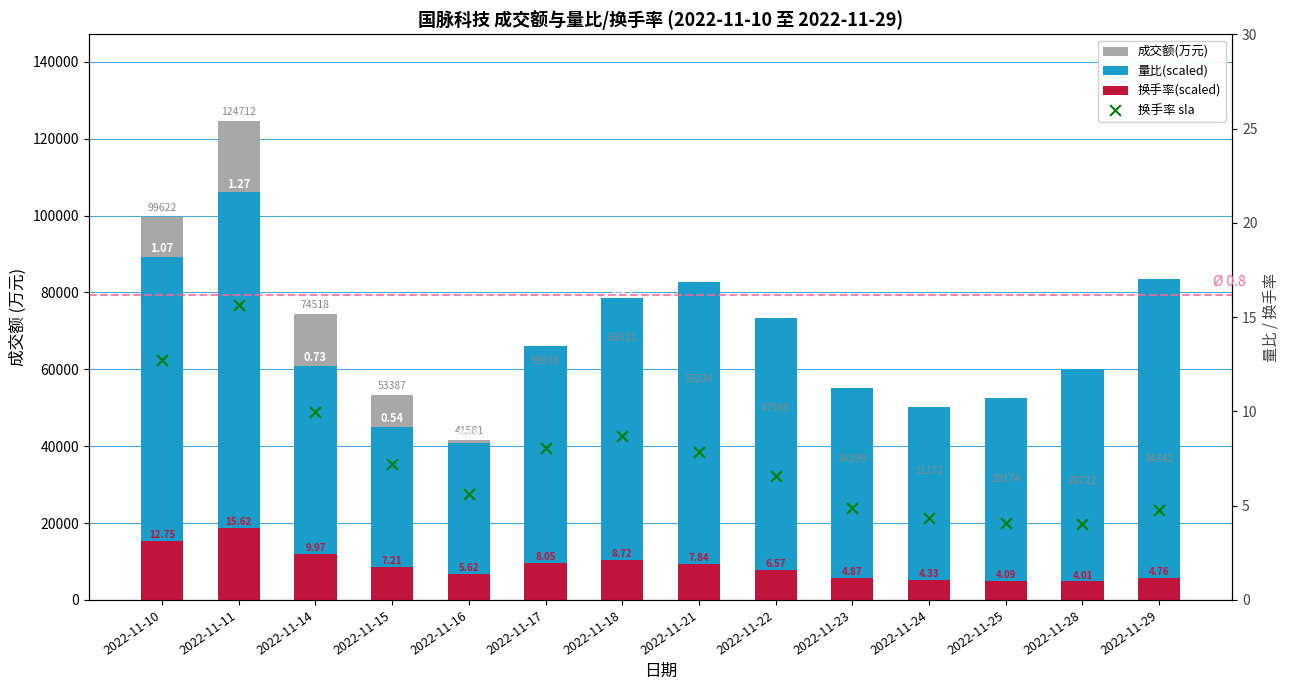

At how many categories does at least one series exceed 25585?

14